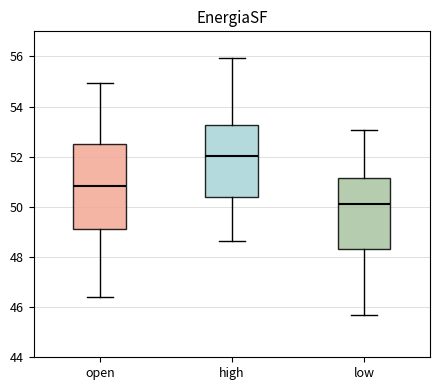

Which box's median line is the highest?

high